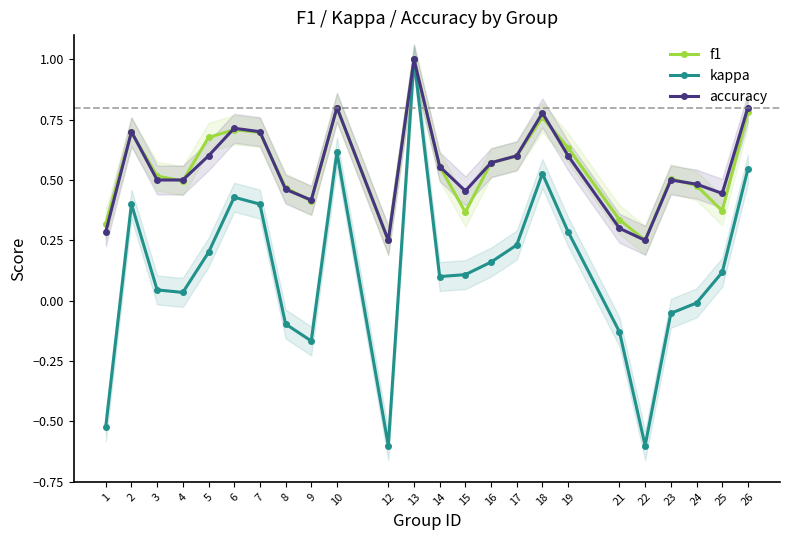

Which series has the largest total across all categories?

accuracy